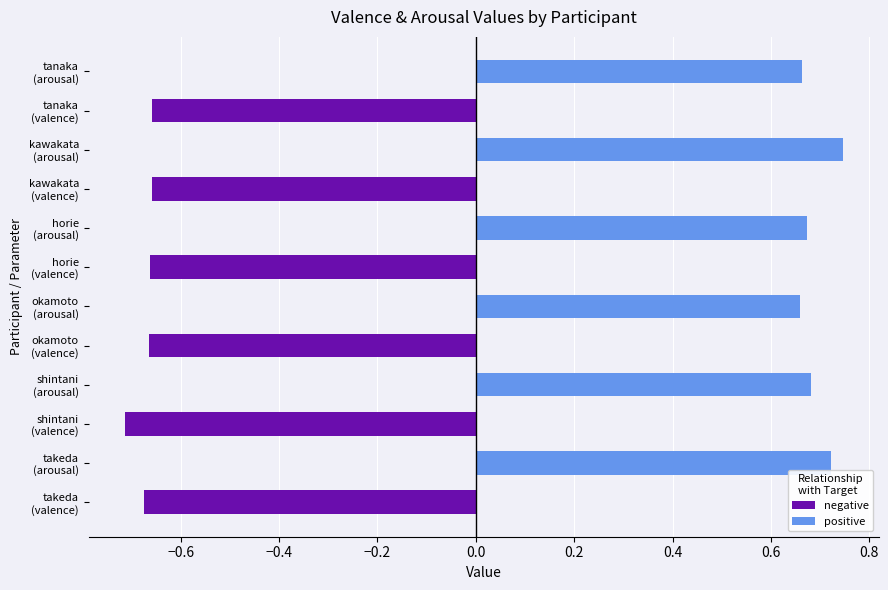

Count the positive values in the range 0 to 1.

6